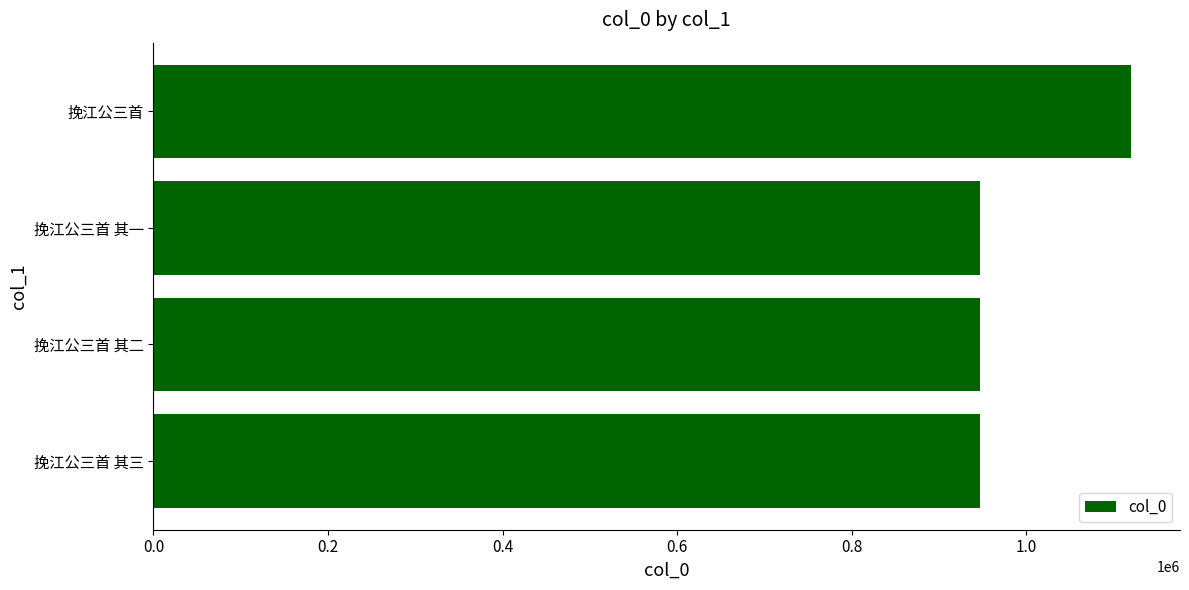

What is the minimum value shown in the chart?

946626